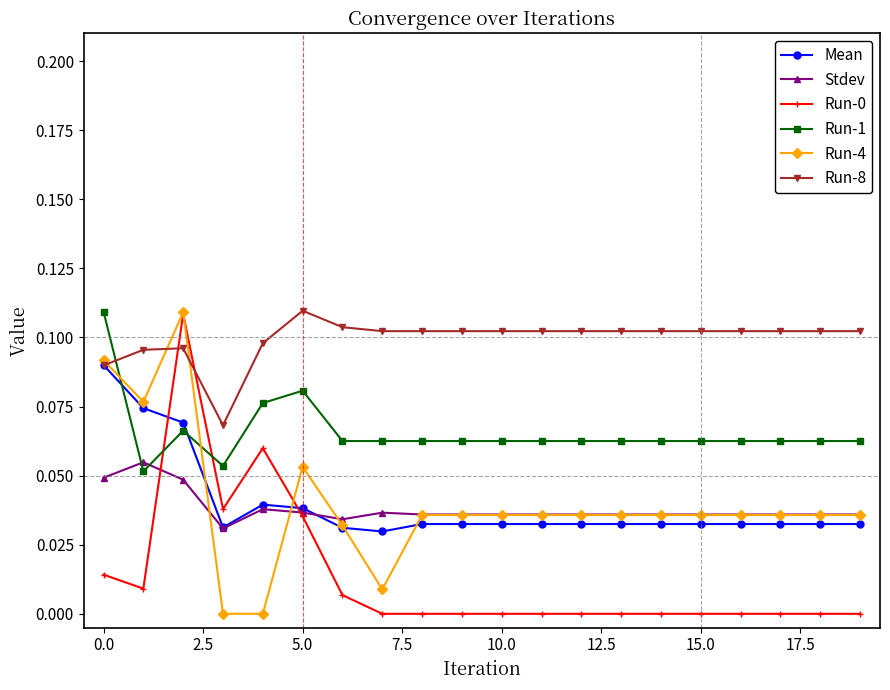

How many lines are shown in the chart?

6